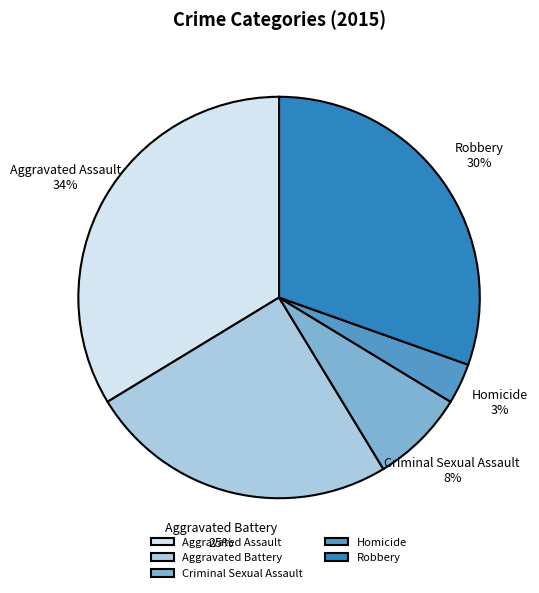

Which has a higher value, Homicide or Robbery?

Robbery